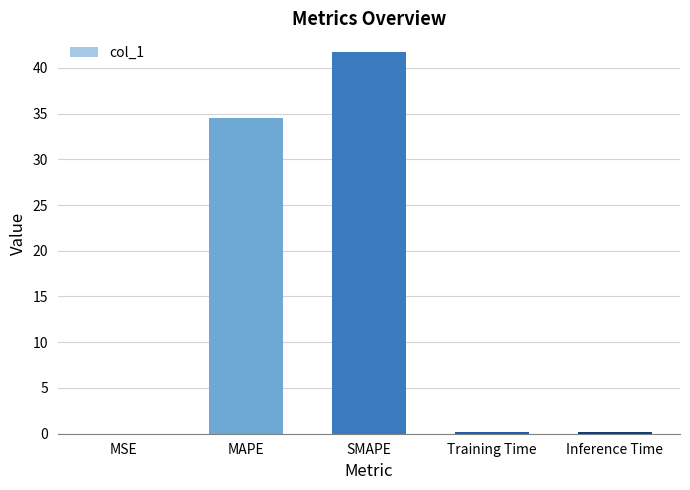

True or false: the data shows 14.7 at MAPE.

False